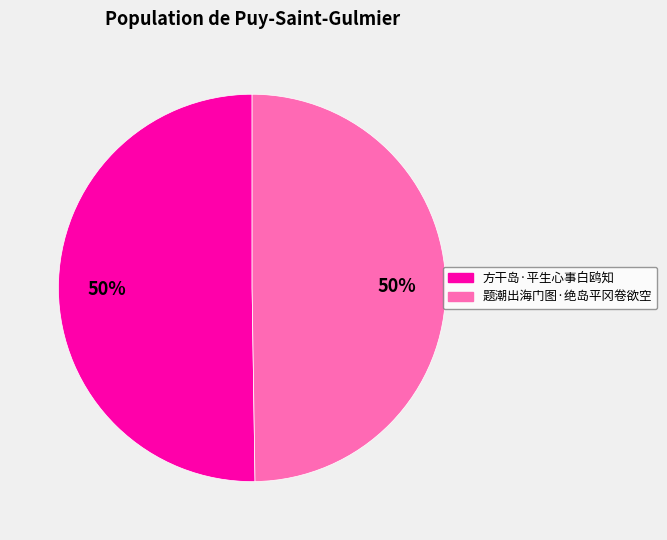

How many segments does this pie chart have?

2